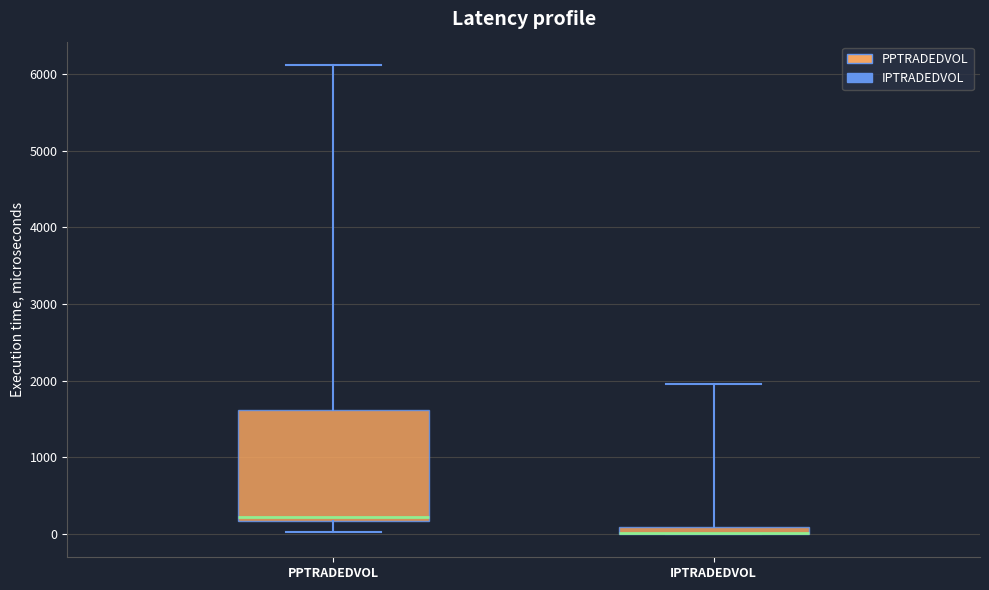

What is the highest value of the IPTRADEDVOL series?

1957.5